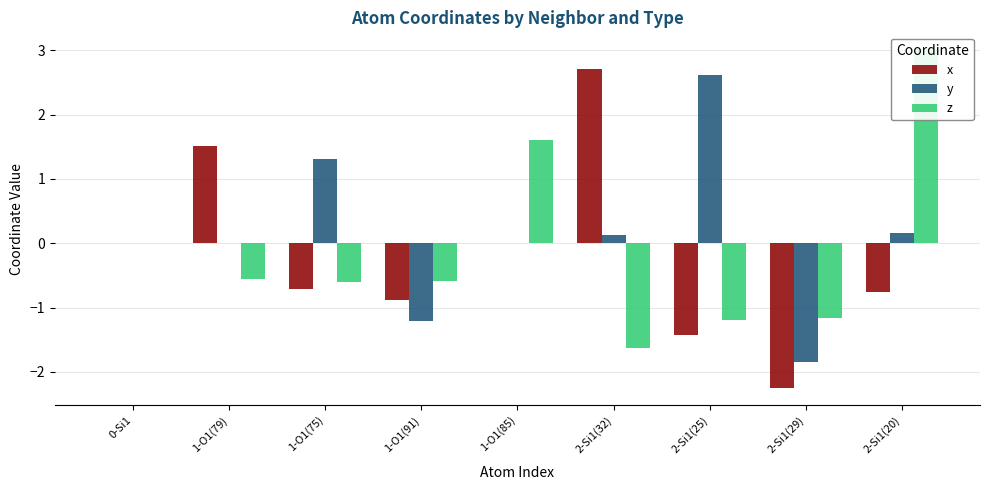

Which series has the largest range (max minus min)?

x